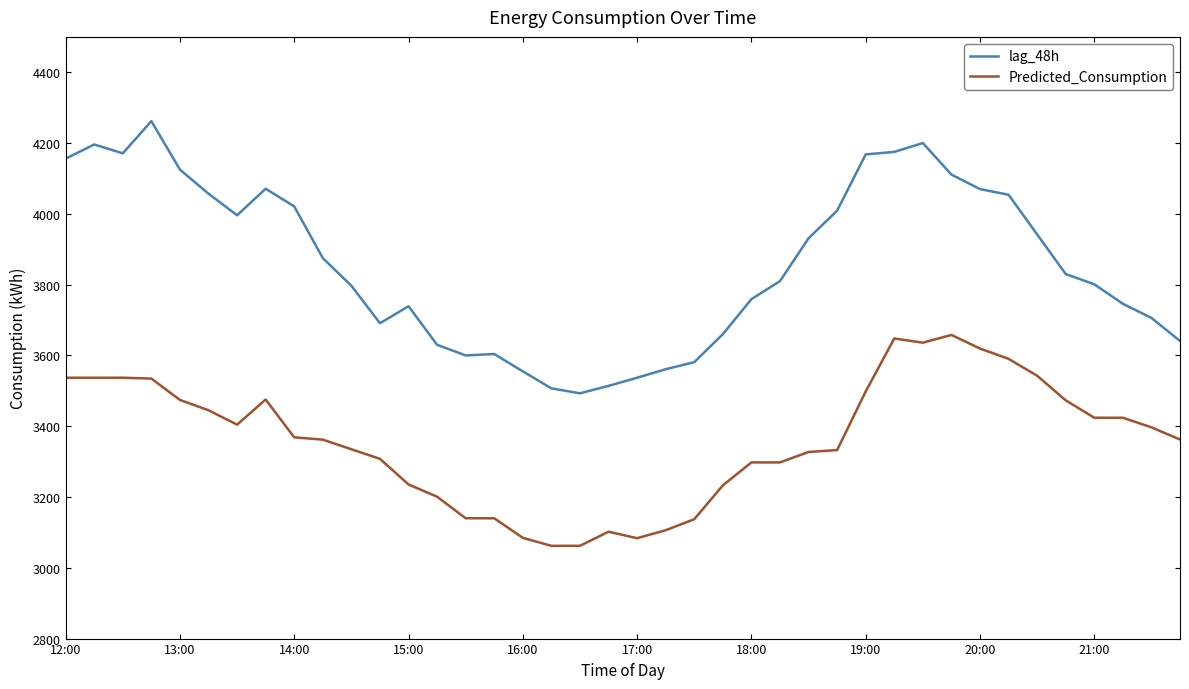

Which series has the largest range (max minus min)?

lag_48h